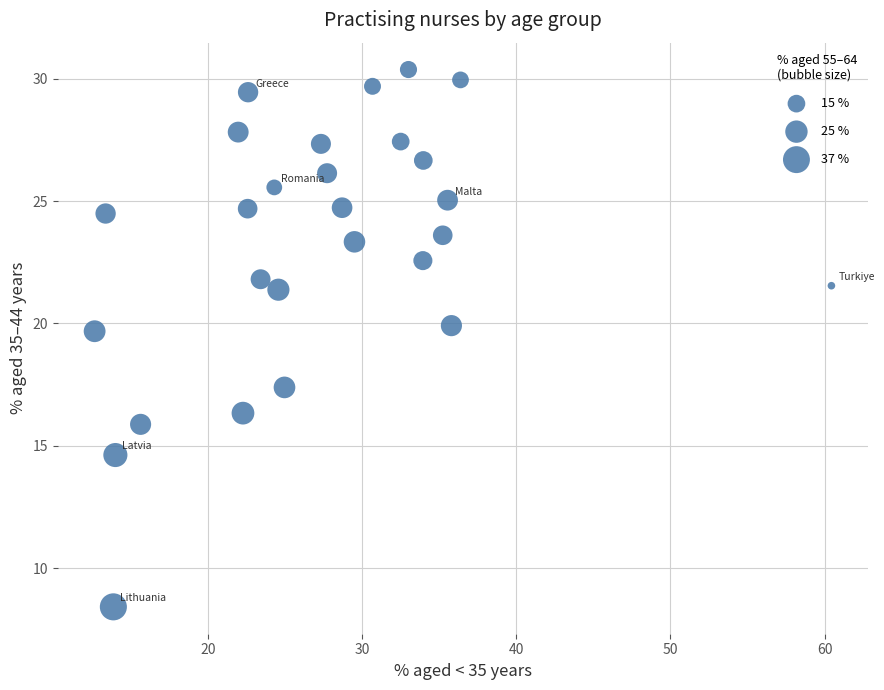

What is the range of X values (max minus min)?

47.8